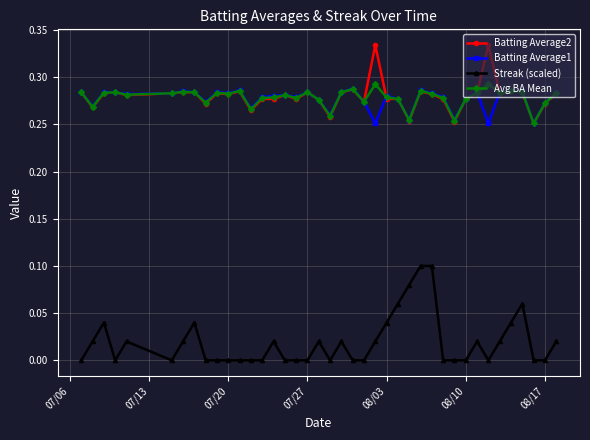

True or false: Batting Average1 has more than 0 points higher than both neighbors.

True